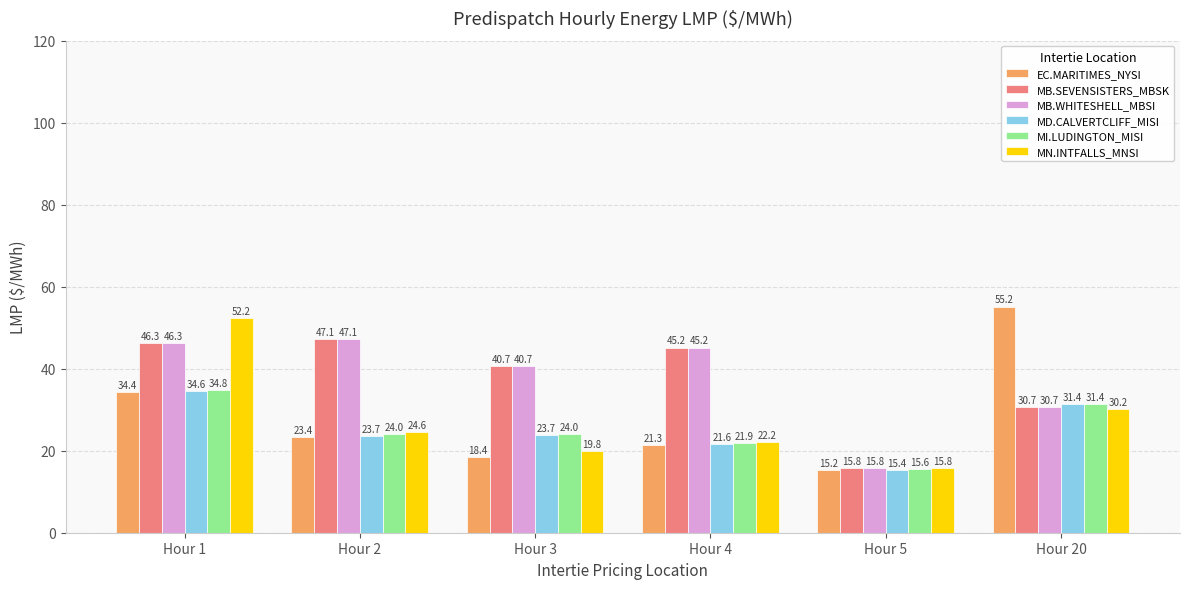

What is the value of the MI.LUDINGTON_MISI bar at the 2nd from the left?

24.0